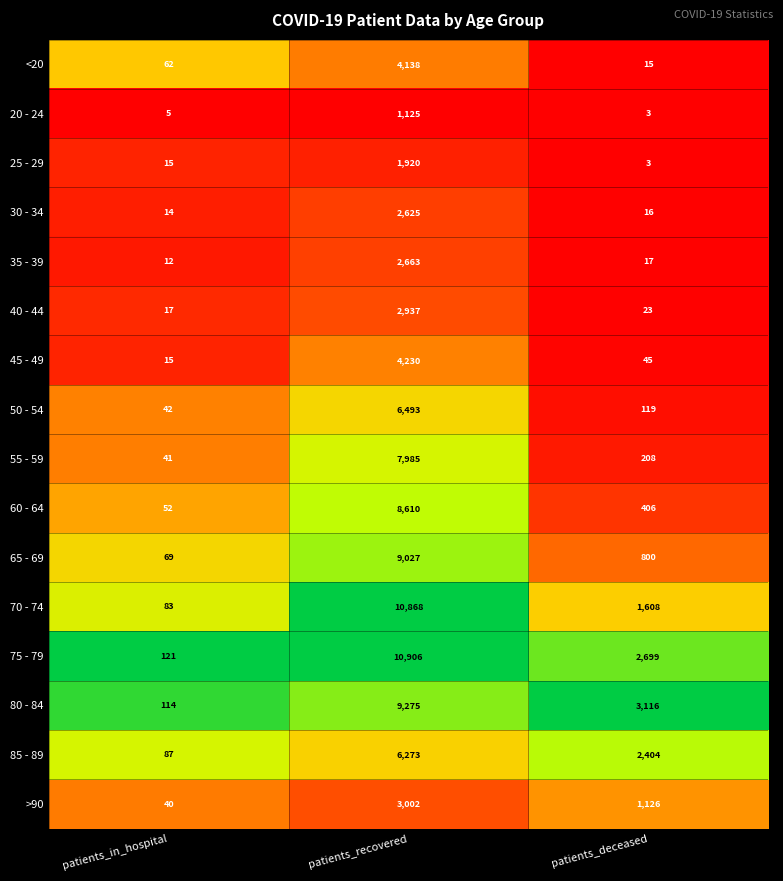

List the series in order of their peak value, lowest first.

20 - 24, 25 - 29, 30 - 34, 35 - 39, 40 - 44, >90, <20, 45 - 49, 85 - 89, 50 - 54, 55 - 59, 60 - 64, 65 - 69, 80 - 84, 70 - 74, 75 - 79